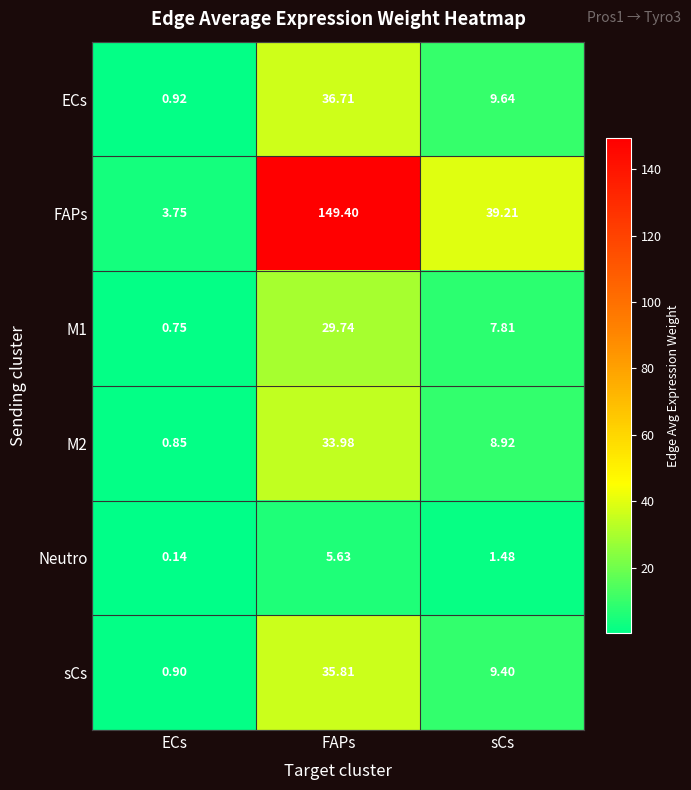

At which category does the chart reach its minimum across all series?

ECs